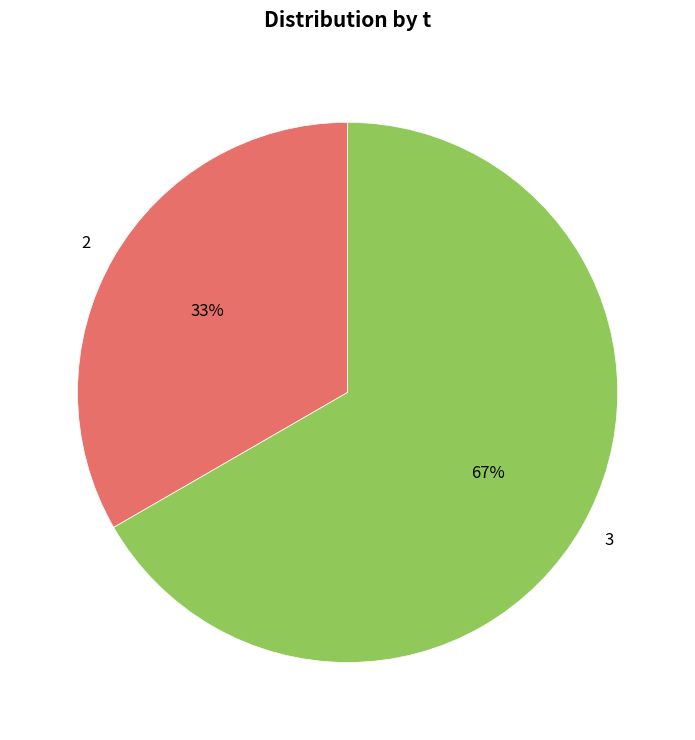

How many slices are in this pie chart?

2